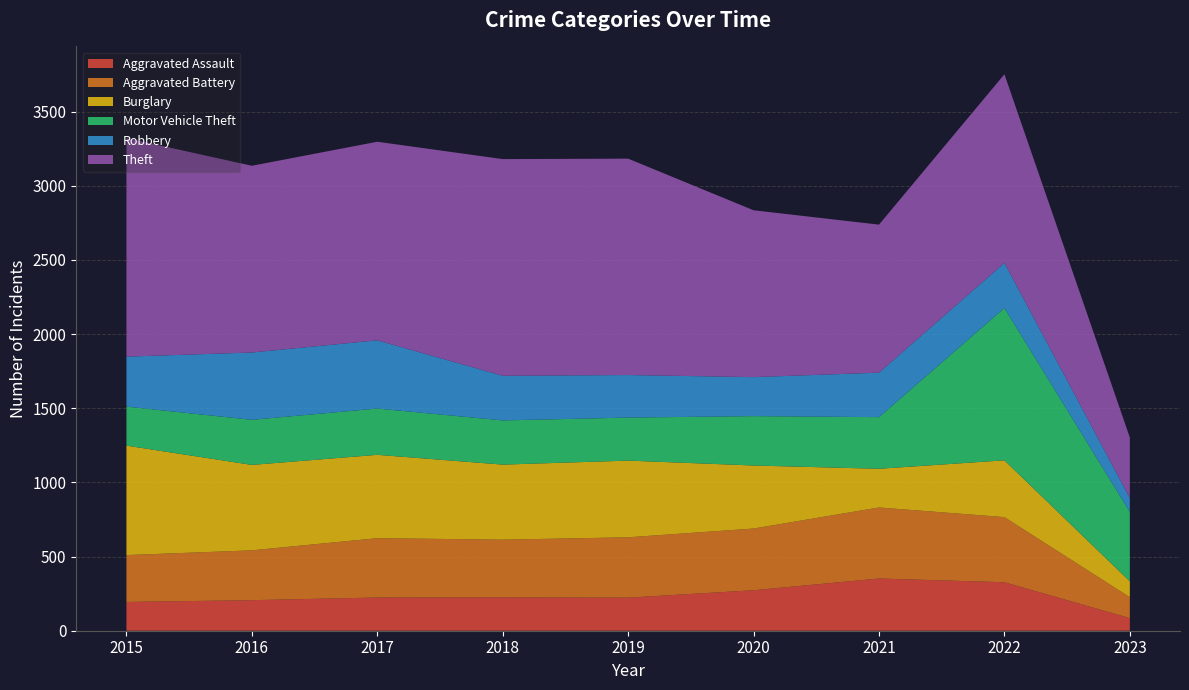

Reading right to left, what are all the values shown in this chart?

Aggravated Assault: 2023=85	2022=327	2021=352	2020=273	2019=223	2018=225	2017=224	2016=206	2015=194
Aggravated Battery: 2023=141	2022=439	2021=479	2020=416	2019=407	2018=389	2017=400	2016=336	2015=316
Burglary: 2023=107	2022=383	2021=261	2020=425	2019=517	2018=506	2017=562	2016=576	2015=738
Motor Vehicle Theft: 2023=468	2022=1027	2021=348	2020=333	2019=290	2018=298	2017=312	2016=304	2015=263
Robbery: 2023=94	2022=304	2021=300	2020=263	2019=287	2018=301	2017=460	2016=454	2015=337
Theft: 2023=408	2022=1272	2021=998	2020=1125	2019=1459	2018=1461	2017=1339	2016=1259	2015=1474